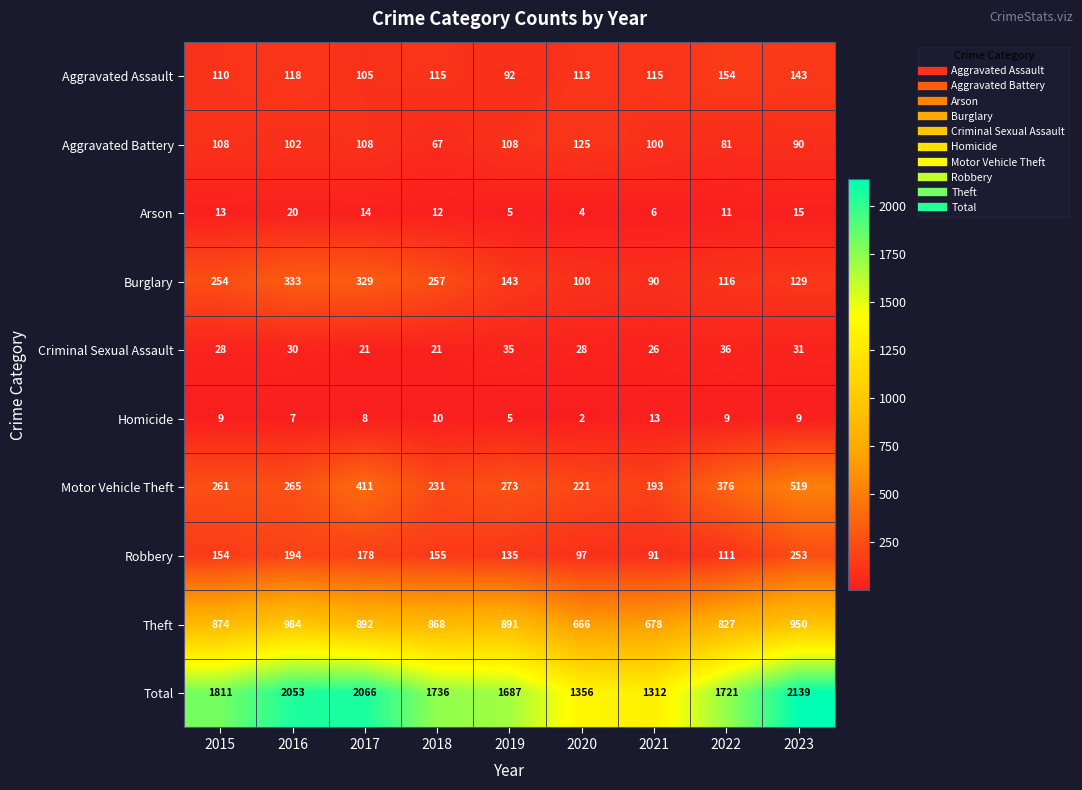

List the series in order of their peak value, highest first.

Total, Theft, Motor Vehicle Theft, Burglary, Robbery, Aggravated Assault, Aggravated Battery, Criminal Sexual Assault, Arson, Homicide